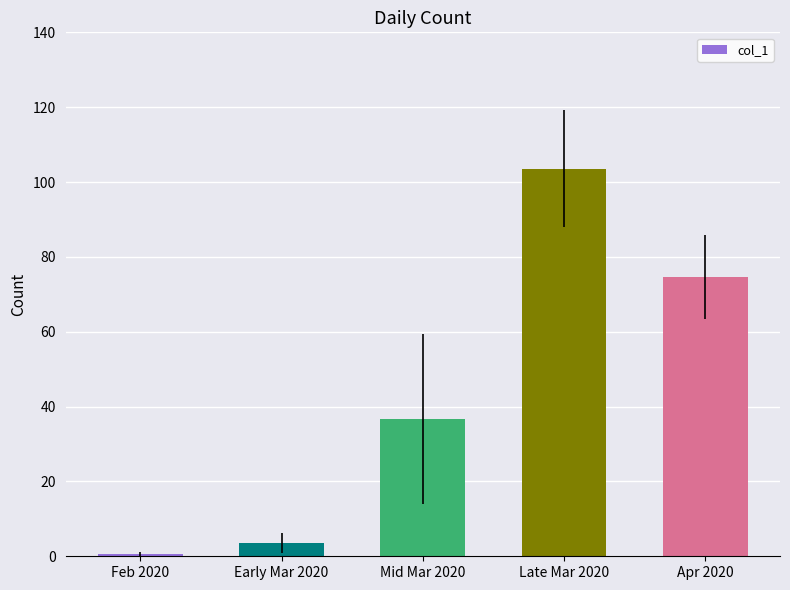

True or false: the data shows 0.7 at Feb 2020.

True